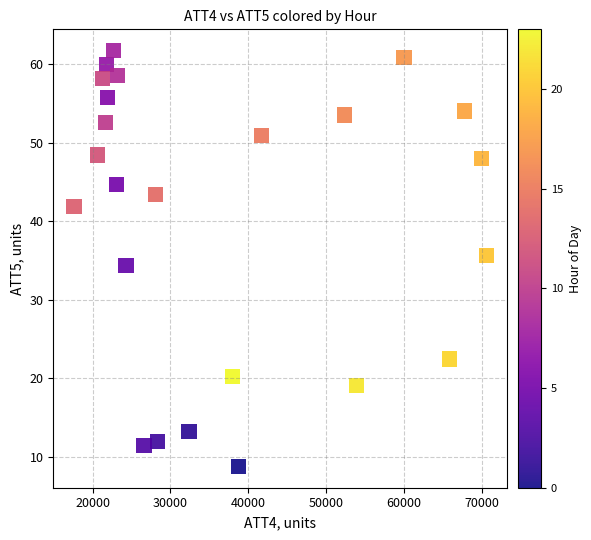

What is the range of Y values (max minus min)?

53.1